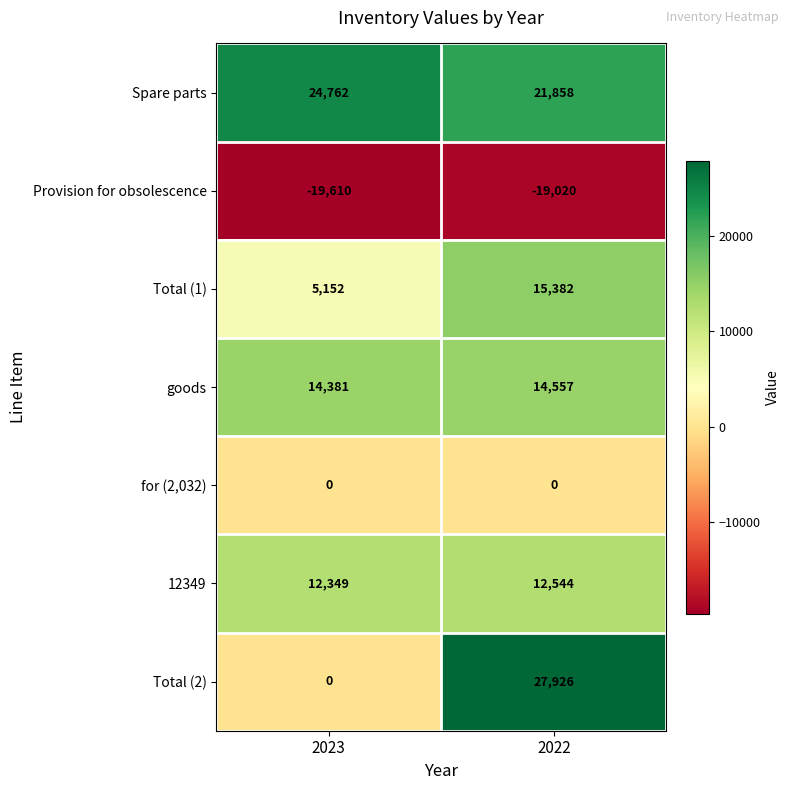

The Total (1) series shows 15382 at 2022. True or false?

True